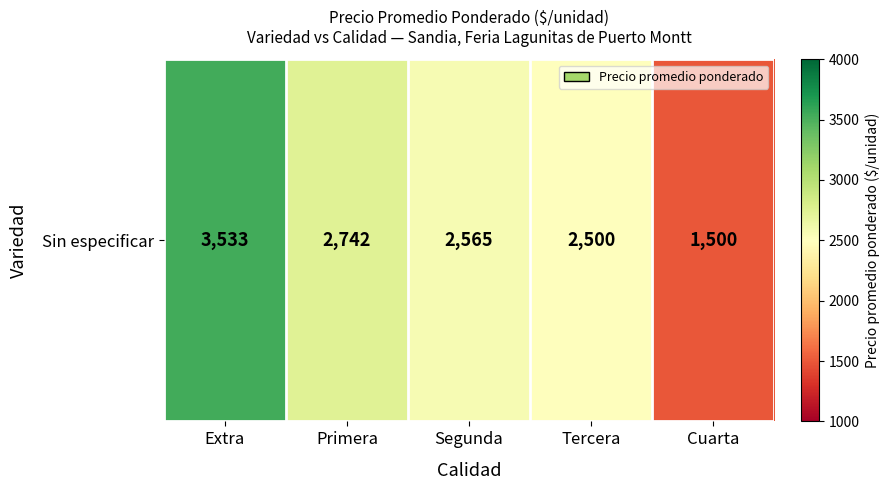

Is it true that the value at Segunda is 2565?

True